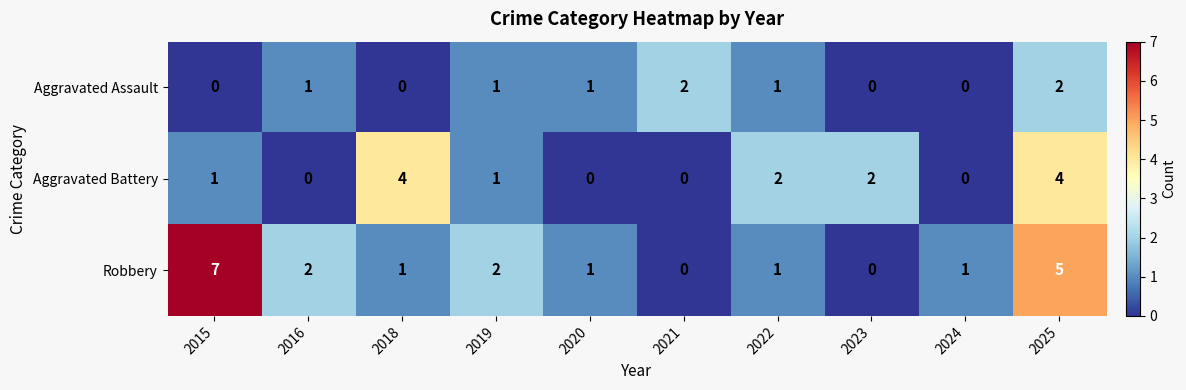

How many data points does each series have?

10